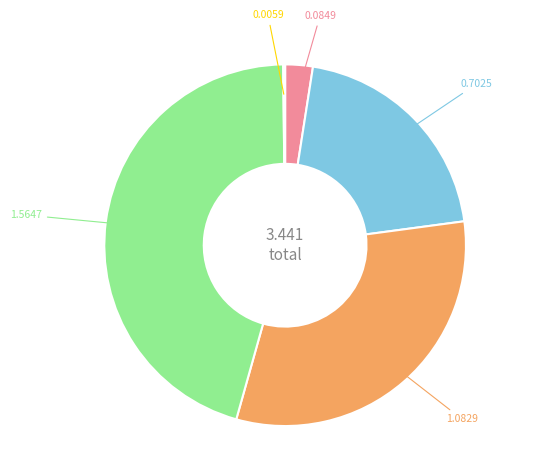

Is there a majority slice in this chart?

No